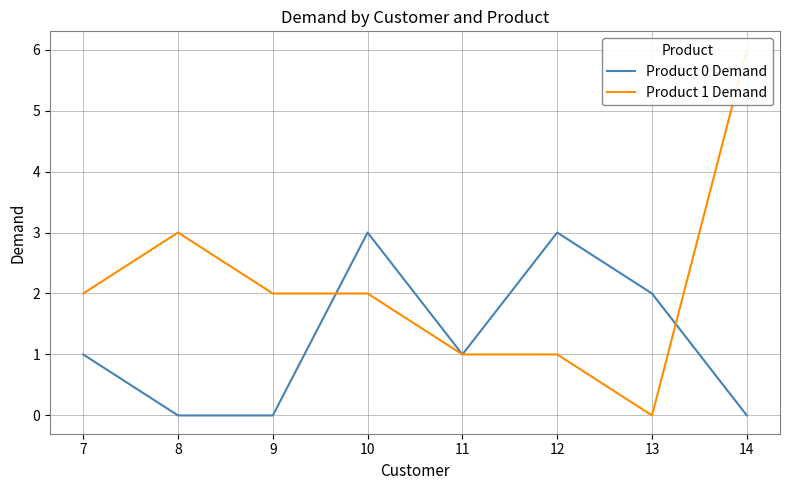

The value of Product 0 Demand at 7 is 0. True or false?

False